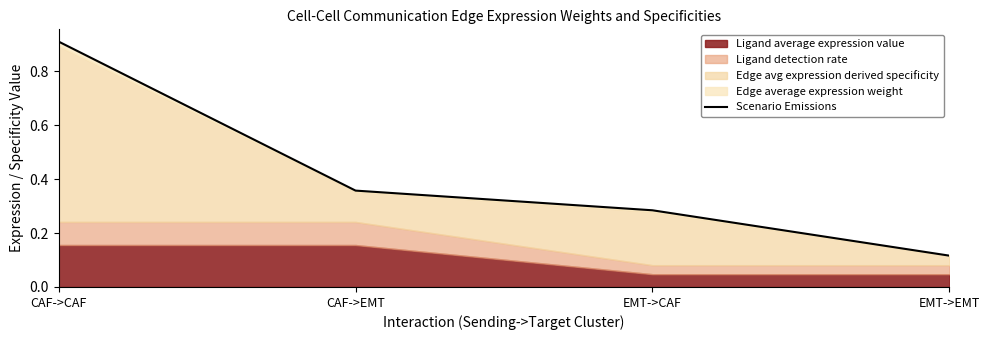

What is the change in value from CAF->CAF to CAF->EMT?

-0.6